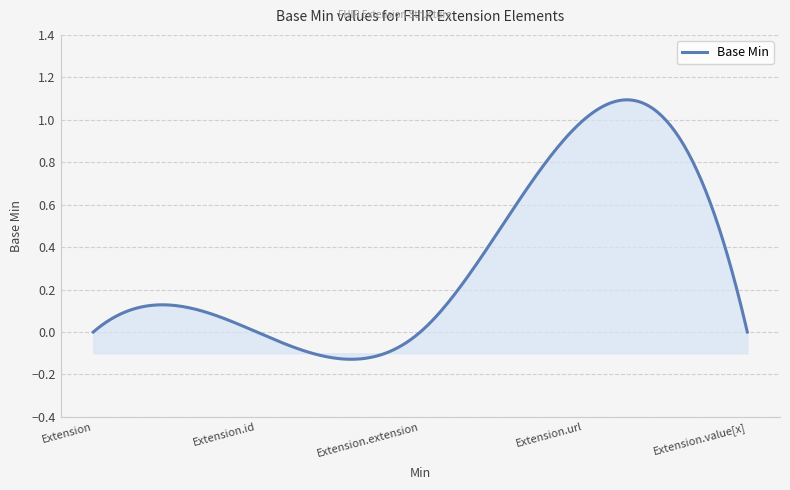

Rank the categories by value from lowest to highest.

Extension, Extension.id, Extension.extension, Extension.value[x], Extension.url